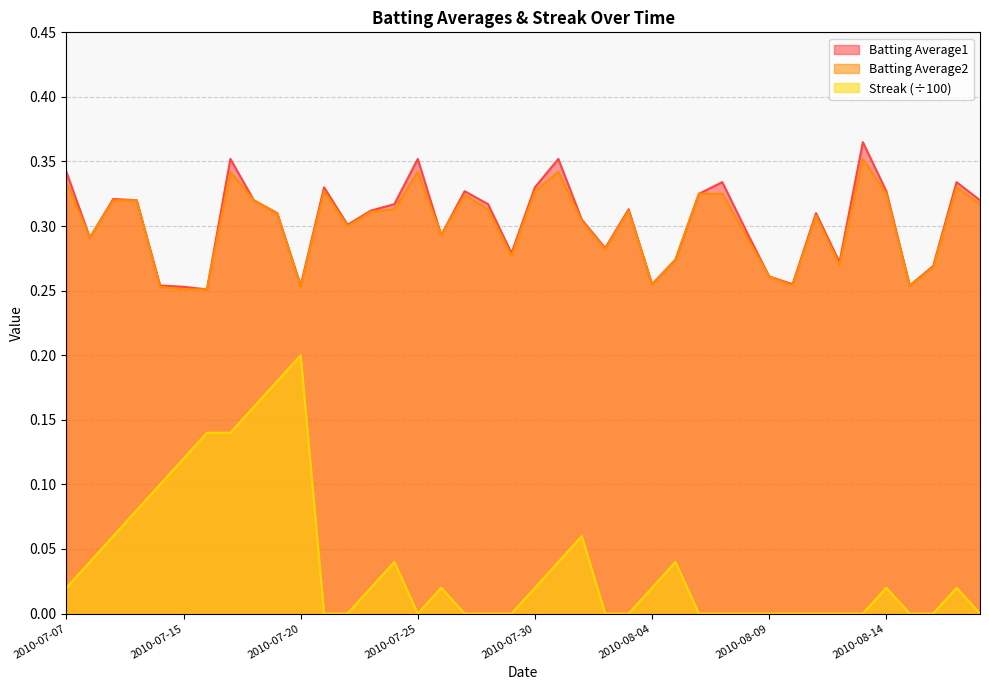

Which has a higher value, 2010-08-14 or 2010-07-11?

2010-08-14